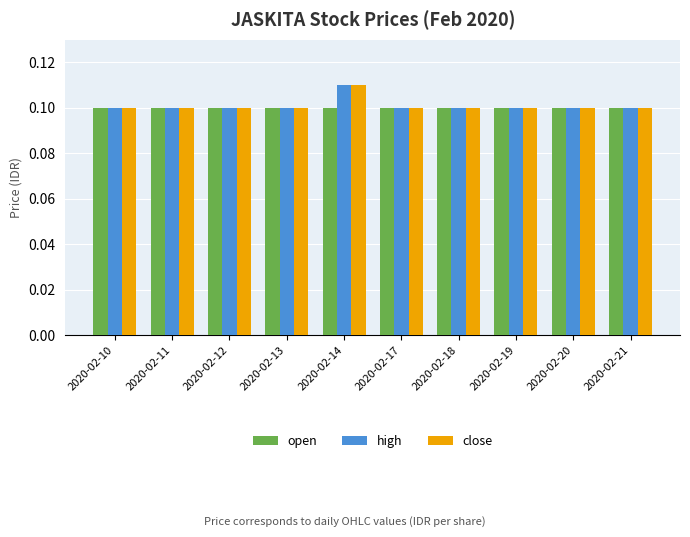

How many high values are between 0 and 1?

10